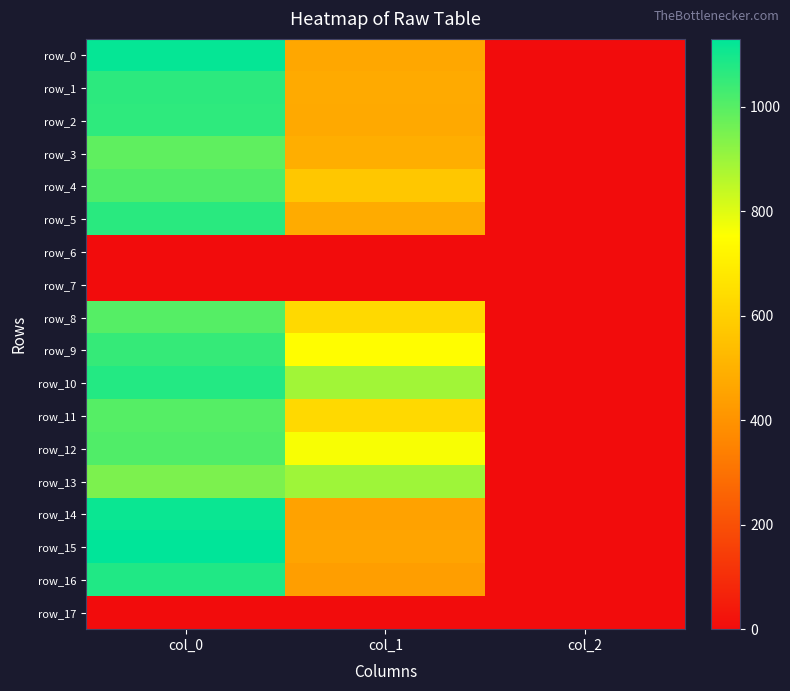

What is the sum of the row_3 values at col_0 and col_1?

1476.0